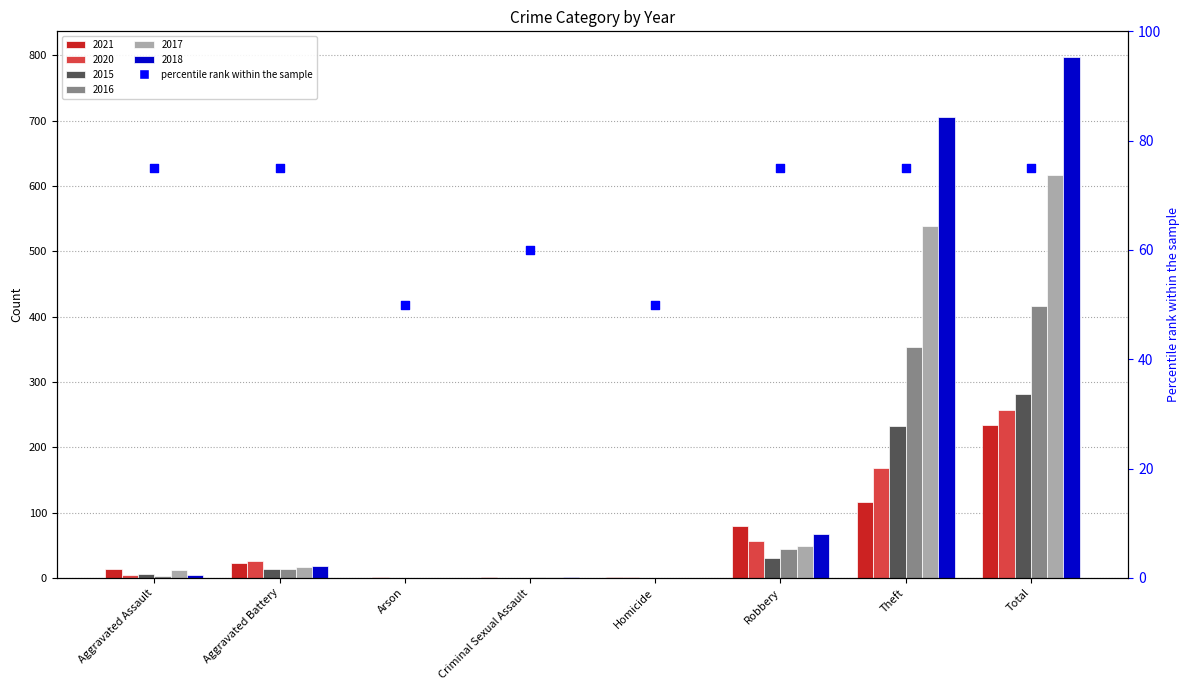

Approximately how many times larger is the value at Homicide compared to Total?

0.7